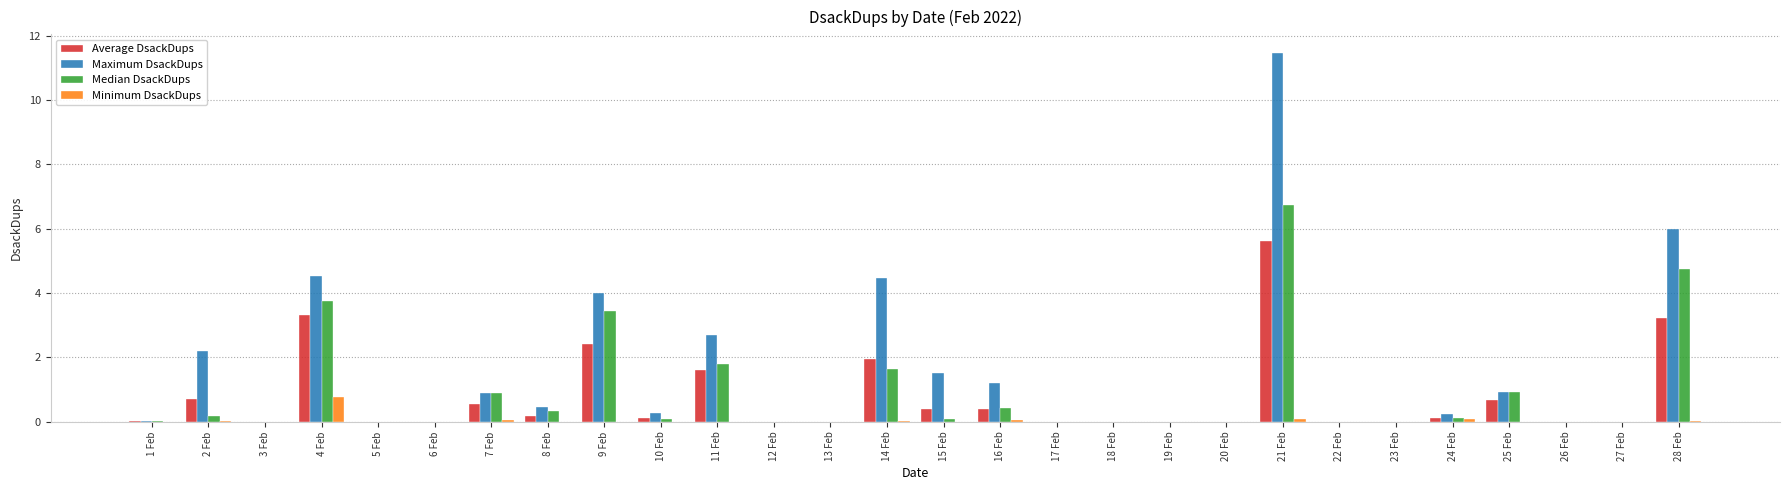

How many groups of bars are there?

28